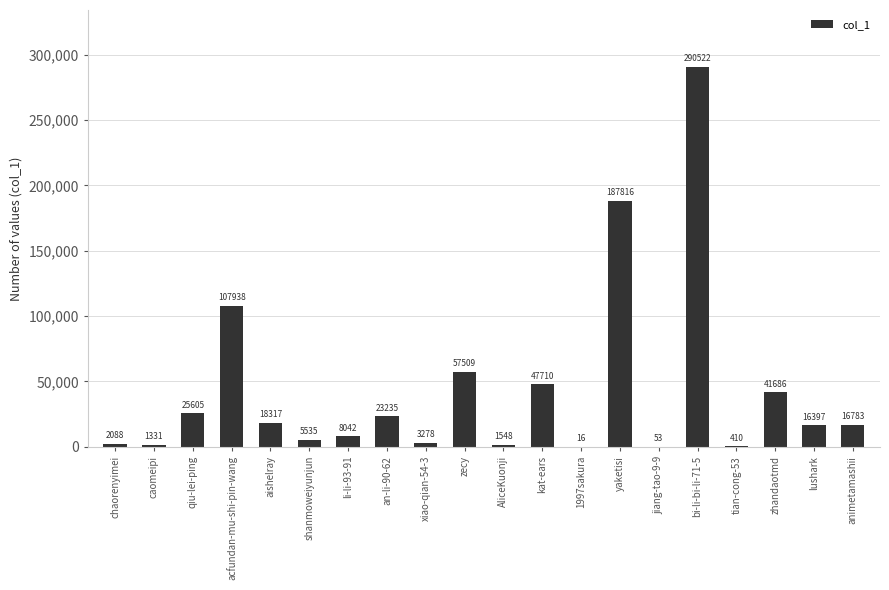

The chart shows a value of 18317 at aishelray. True or false?

True